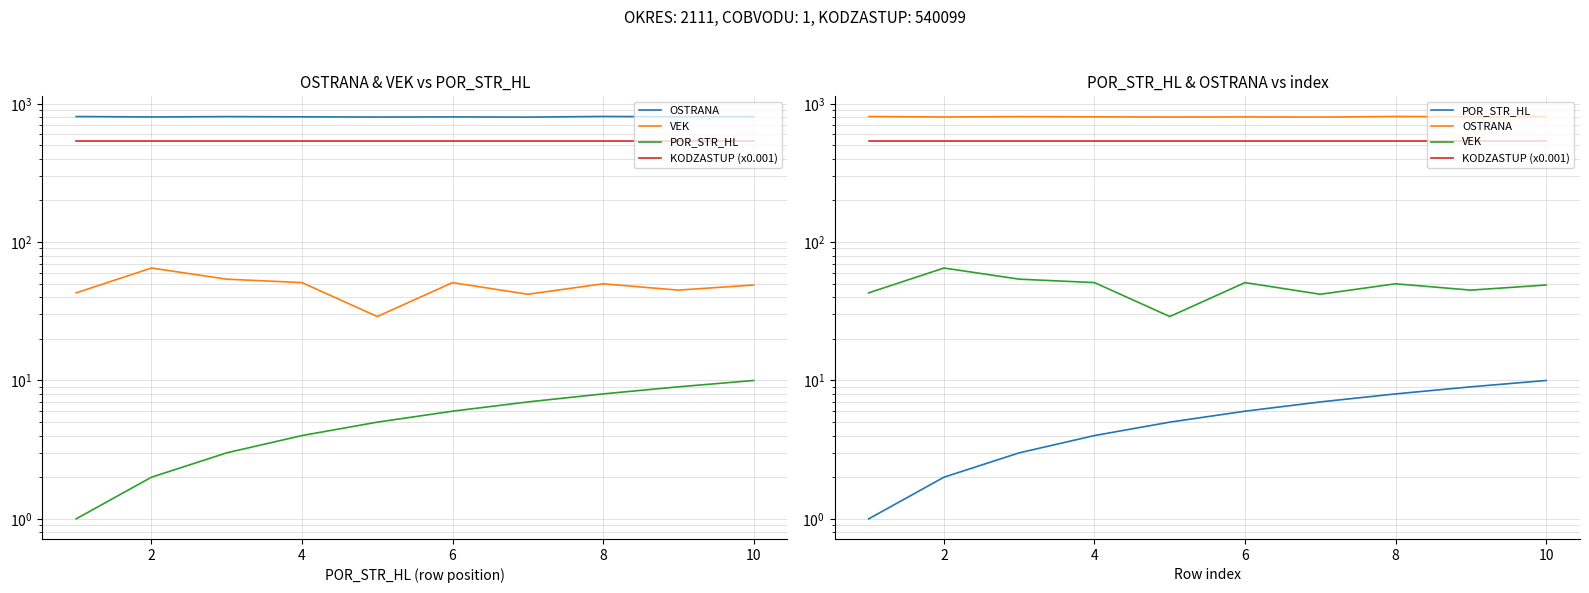

Which series changed the most between 4 and 7?

POR_STR_HL